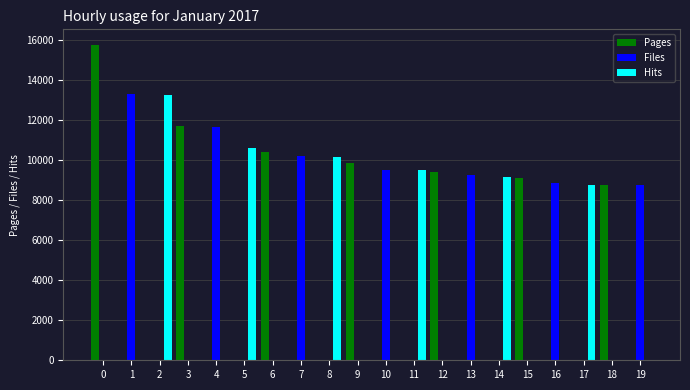

How many groups of bars are there?

20